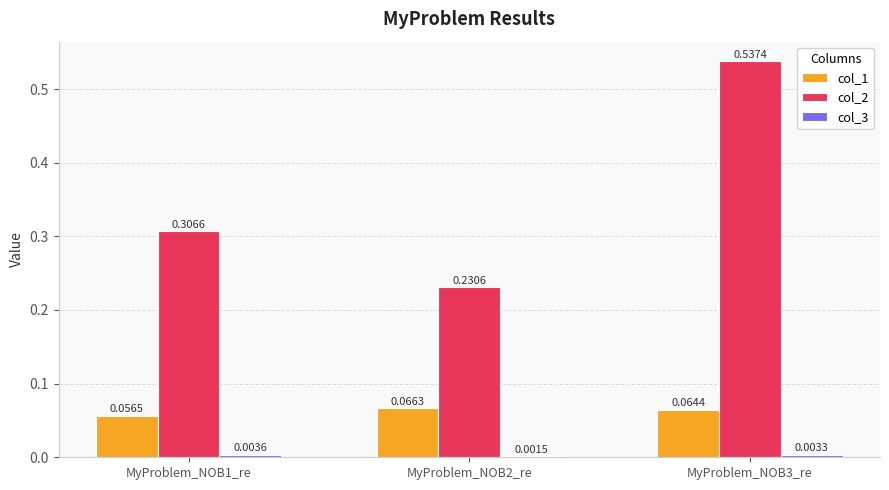

At which category is the sum across all series the highest?

MyProblem_NOB3_re